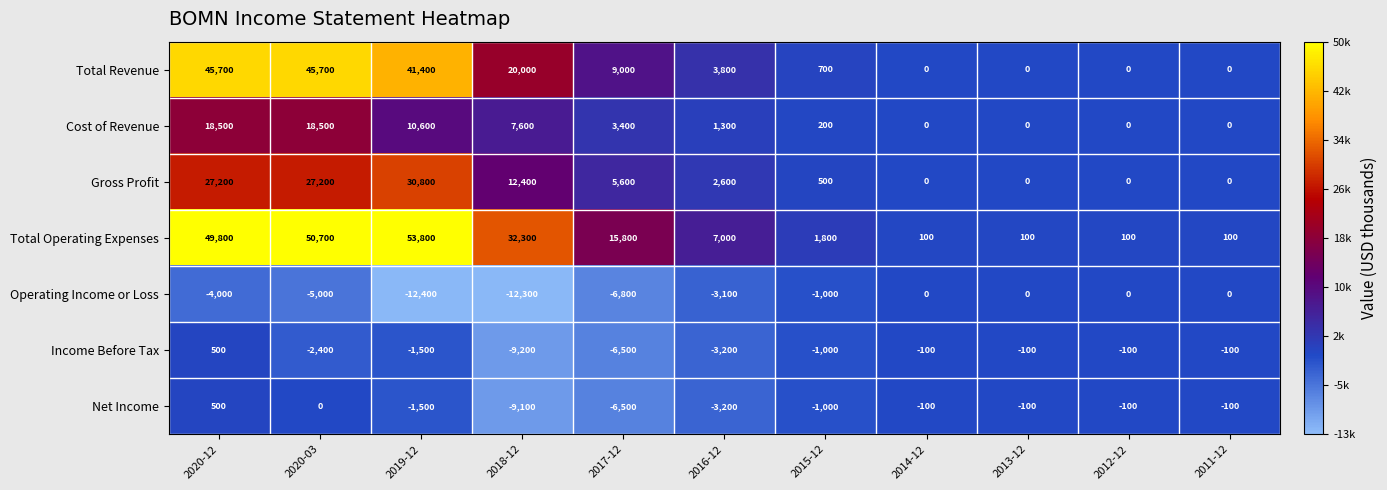

What is the average value of the Gross Profit series?

9664